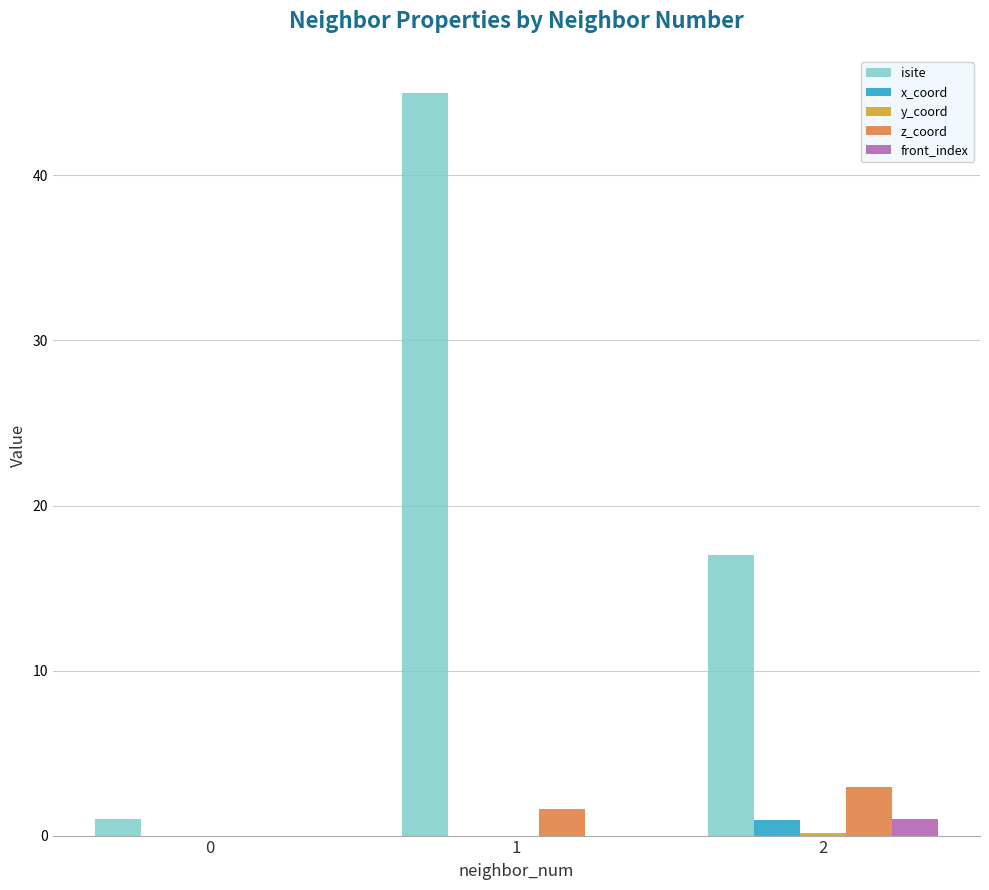

What is the sum of all isite values?

63.0